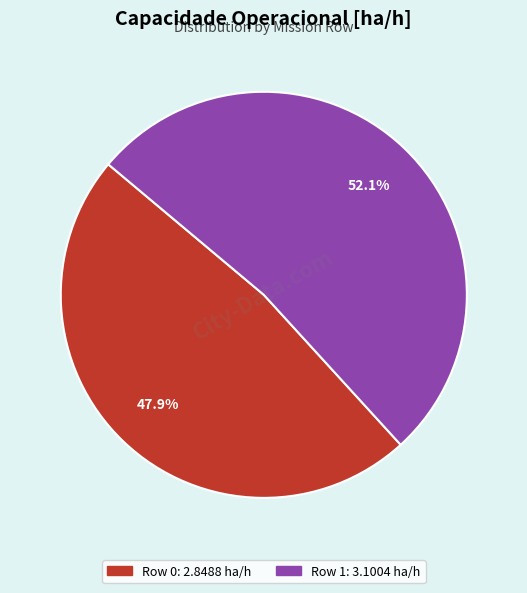

To the nearest percent, what portion does Row 1 represent?

52%